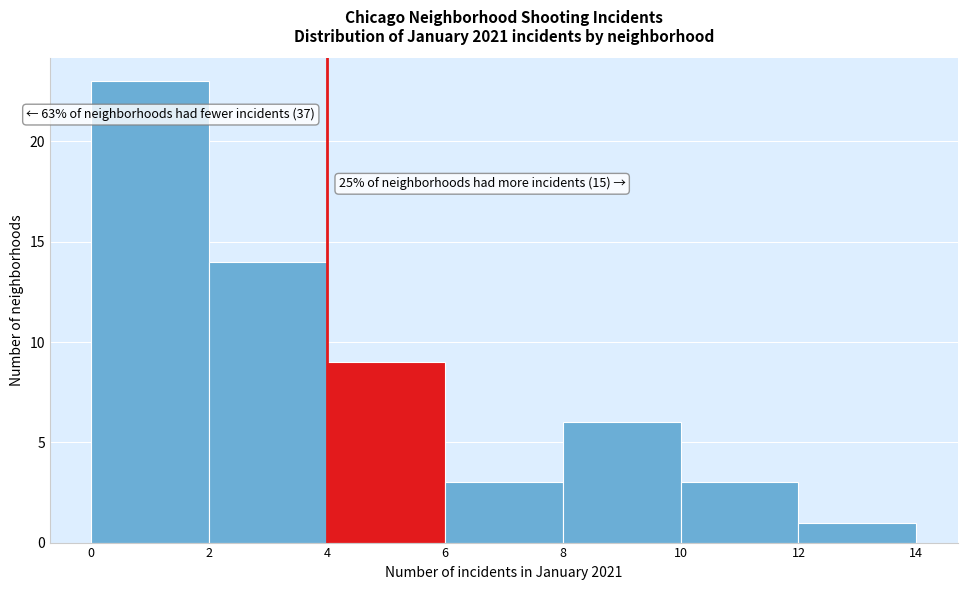

Which range on the x-axis has the tallest bar?

0 to 2